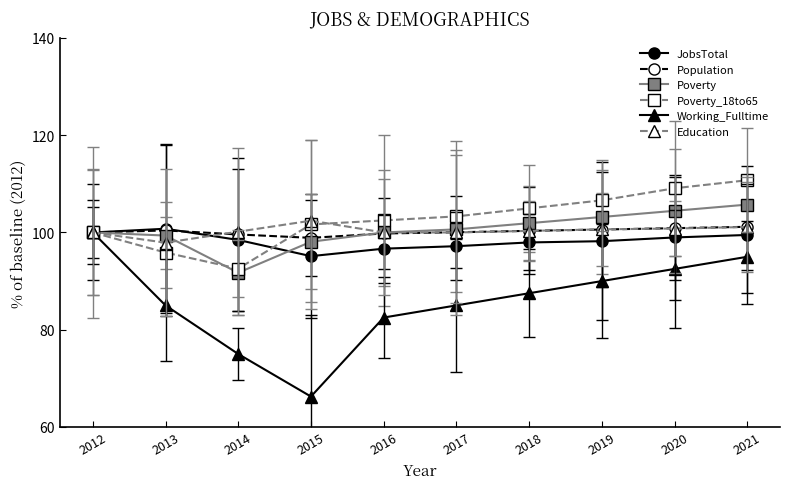

At how many categories does at least one series exceed 102?

7